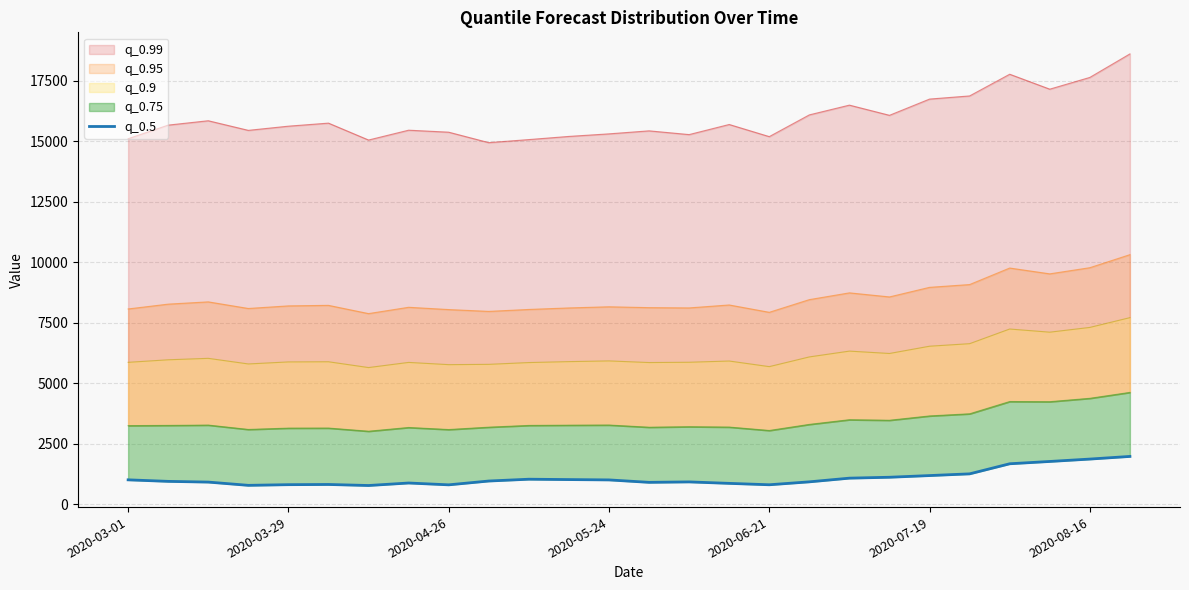

How many categories are shown in the chart?

26